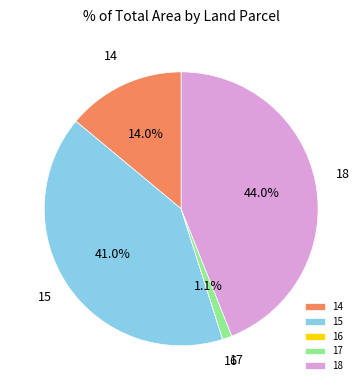

The 15 slice represents 41% of the pie. True or false?

True